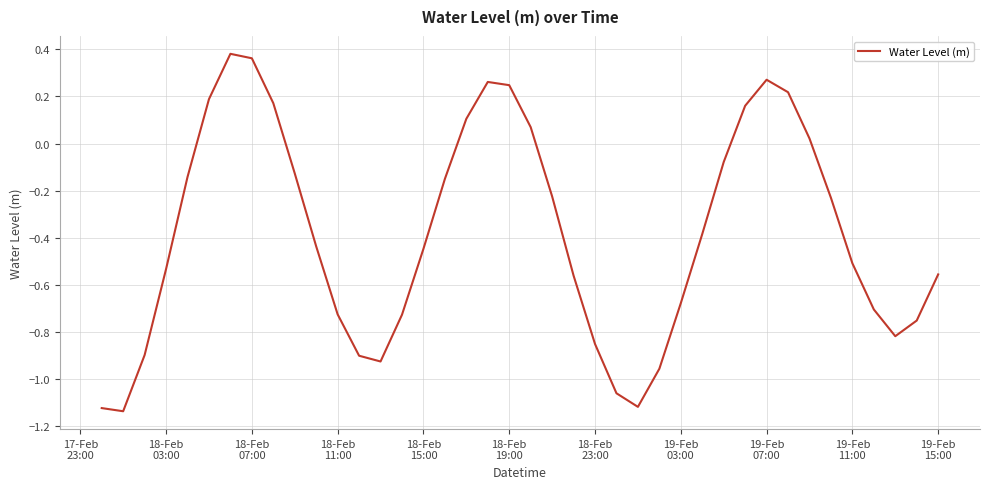

What is the sum of all values?

-15.3